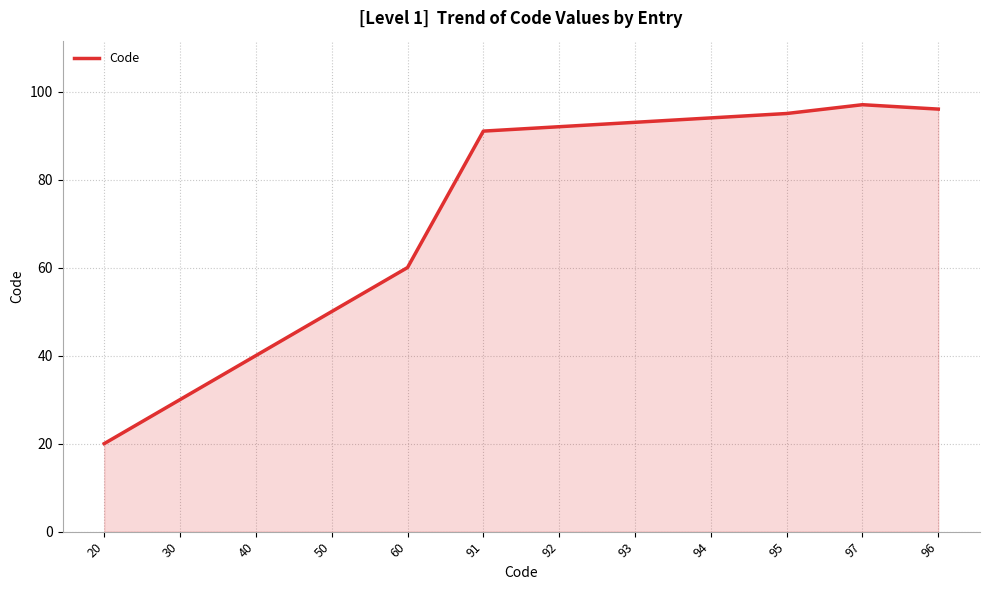

Is it true that the value at 50 is 50?

True